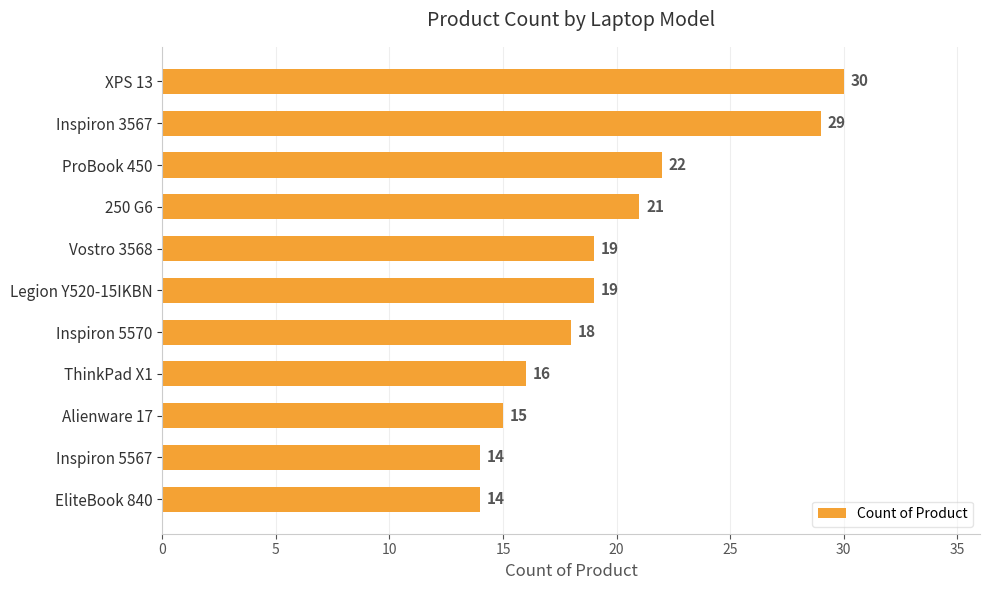

Are the bars horizontal?

Yes